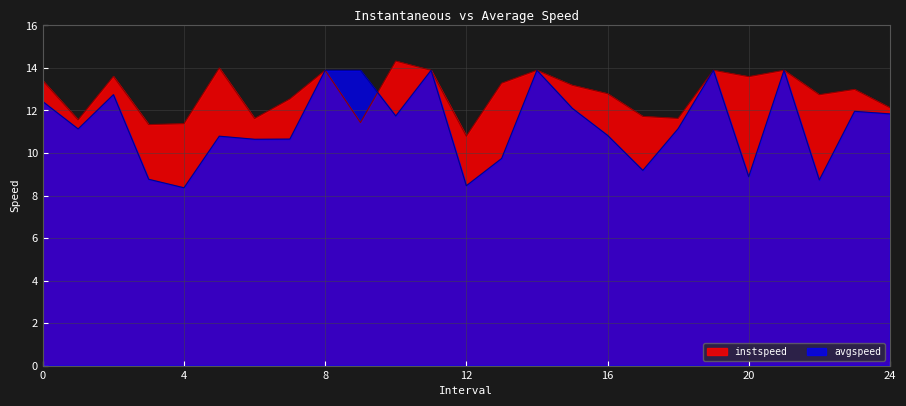

How many interior local peaks does the instspeed series have?

8